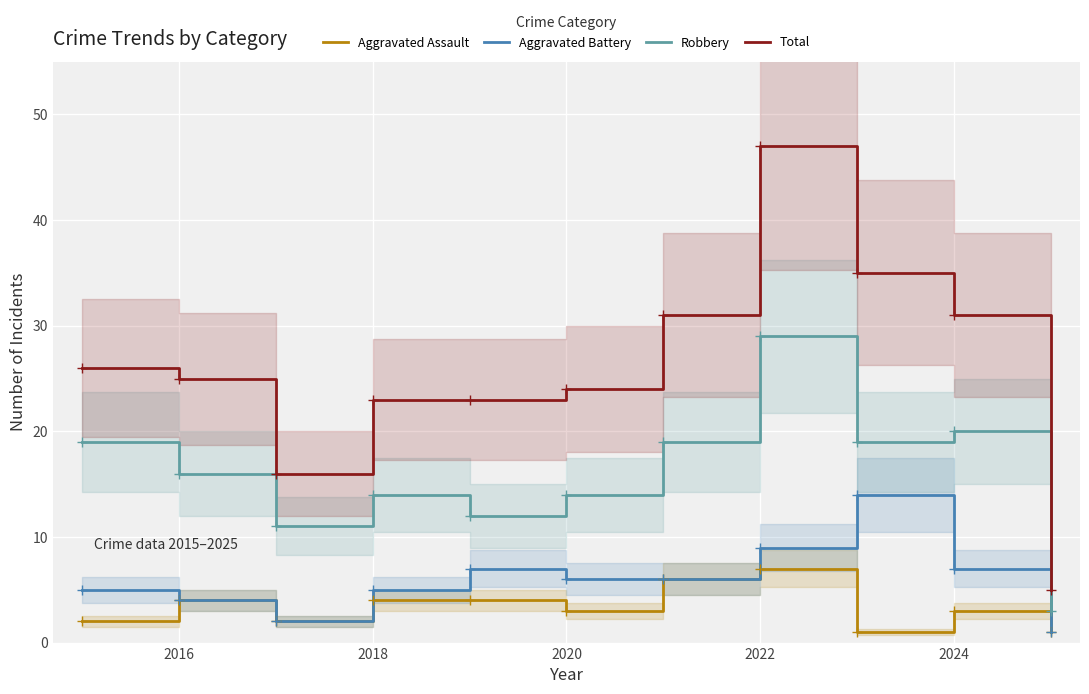

How many interior local valleys does the Aggravated Assault series have?

3